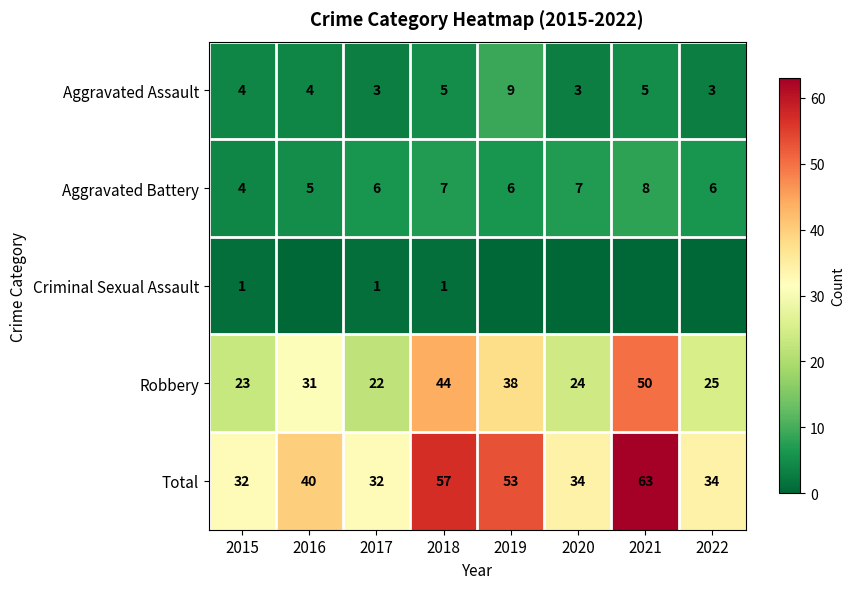

What is the spread (max minus min) of values at 2021?

63